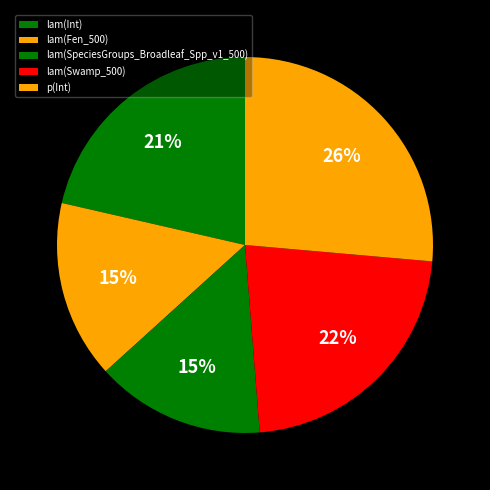

To the nearest percent, what percentage of the pie is lam(Fen_500)?

15%